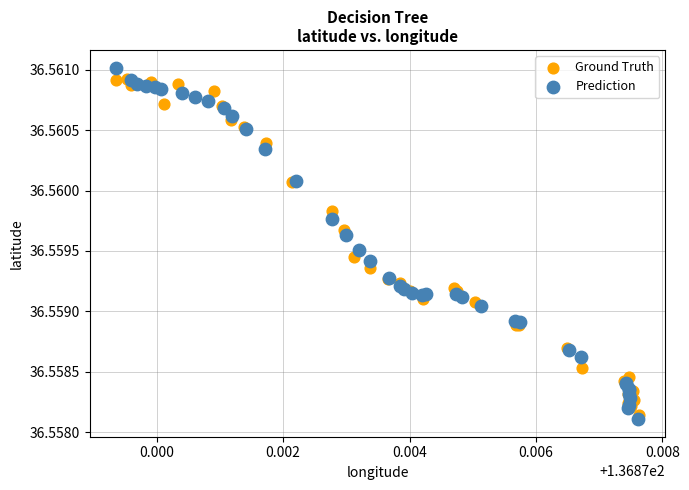

Which series reaches the maximum Y coordinate?

Prediction